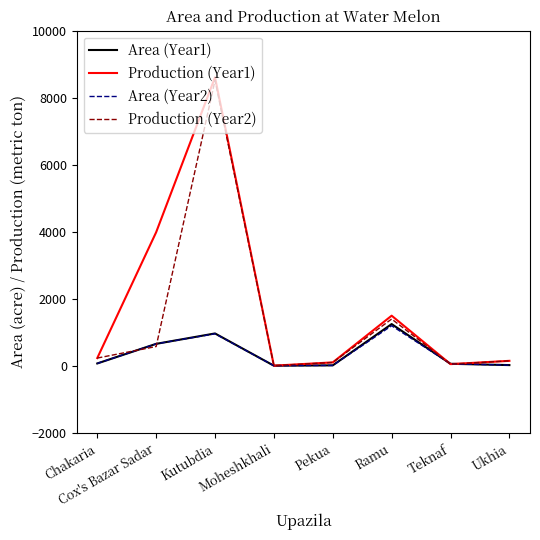

Read the Production (Year2) value at Moheshkhali.

9